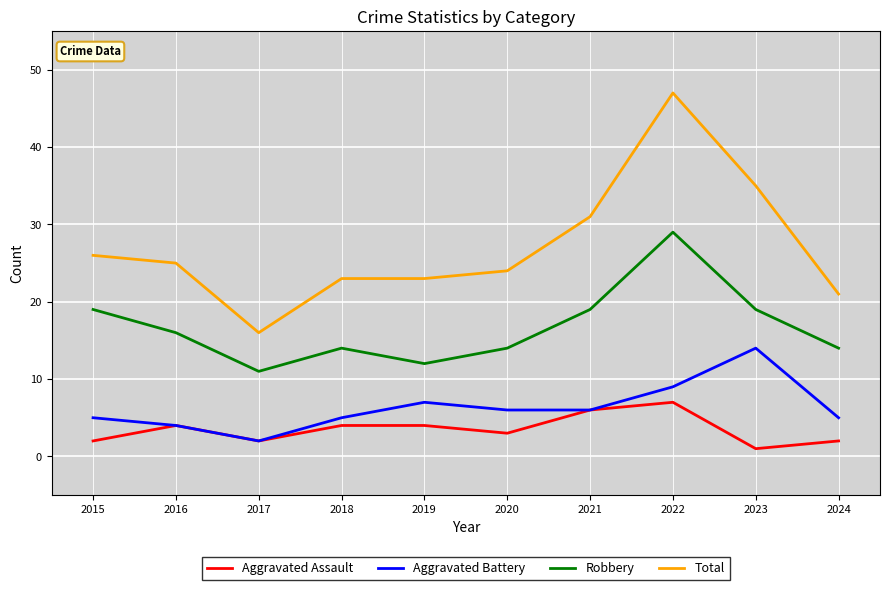

What is the average value of the Aggravated Assault series?

4